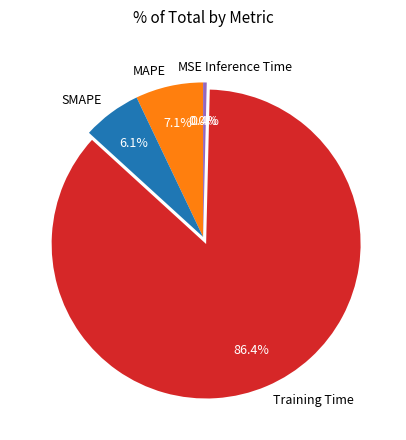

Which slice represents more than half of the pie?

Training Time